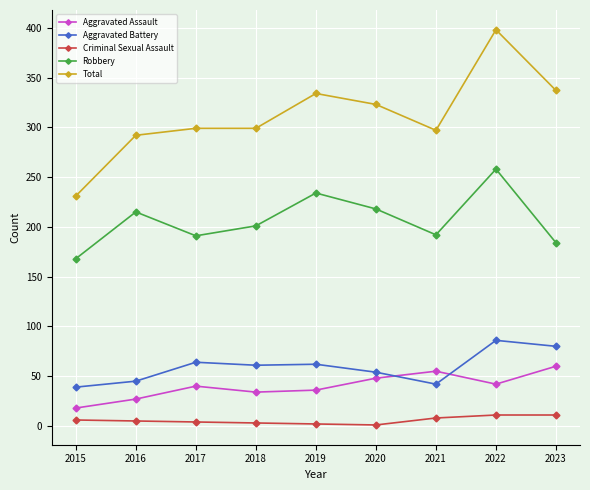

What is the lowest value of the Total series?

231